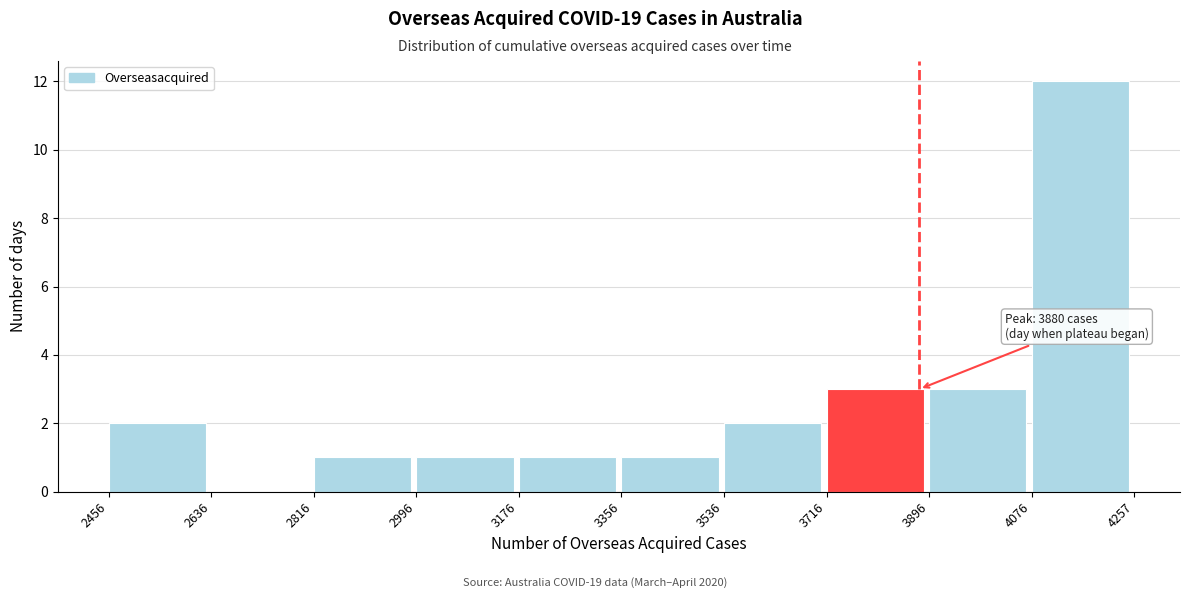

Which range on the x-axis has the tallest bar?

4076 to 4257